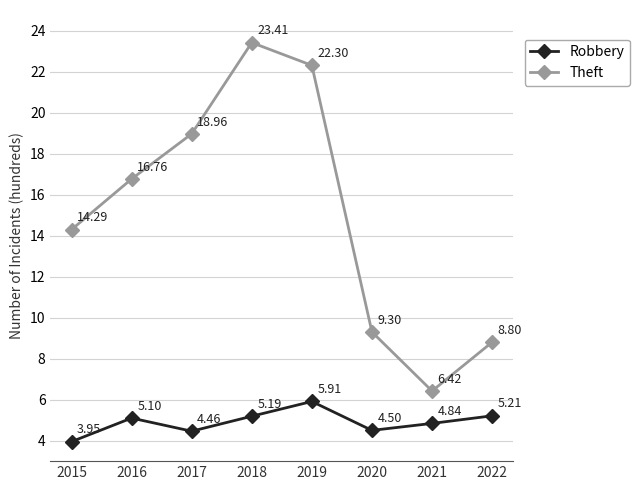

What is the value of the Theft point at the 8th from the left?

8.8